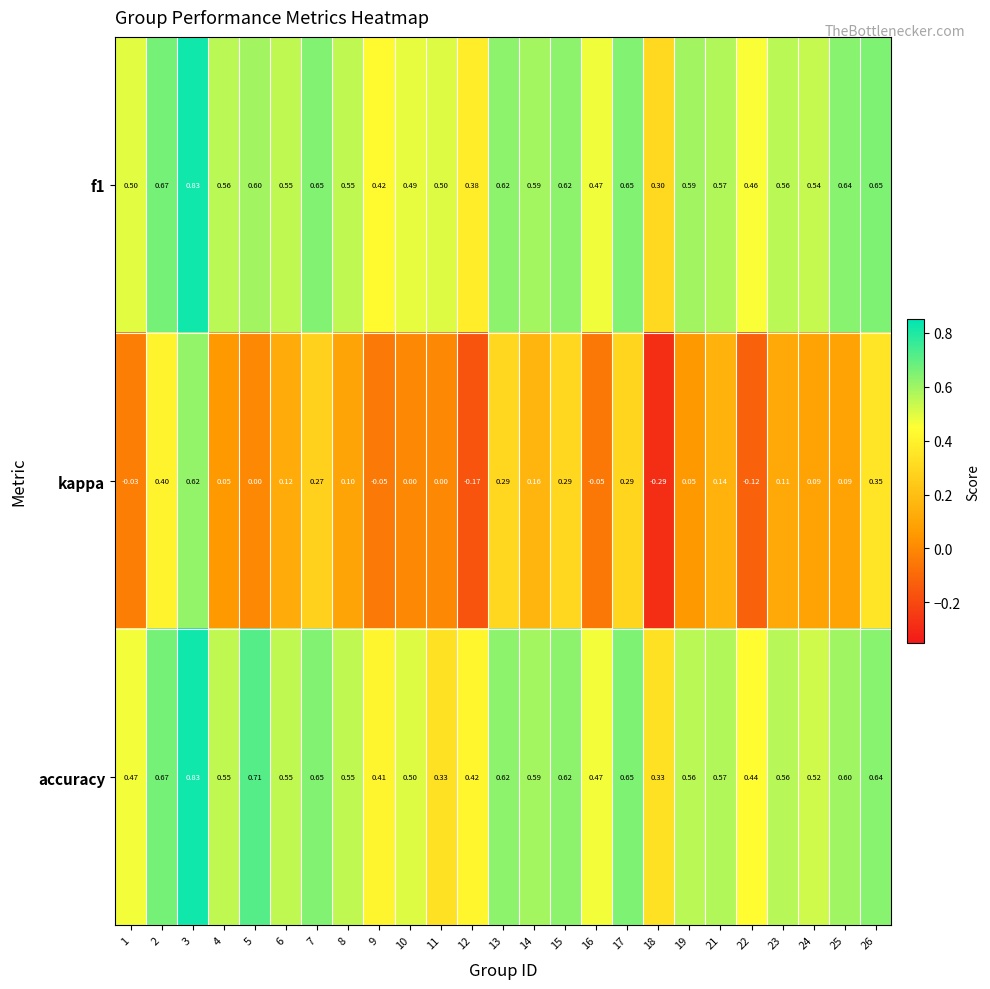

Between 21 and 23, which series saw the biggest shift?

kappa